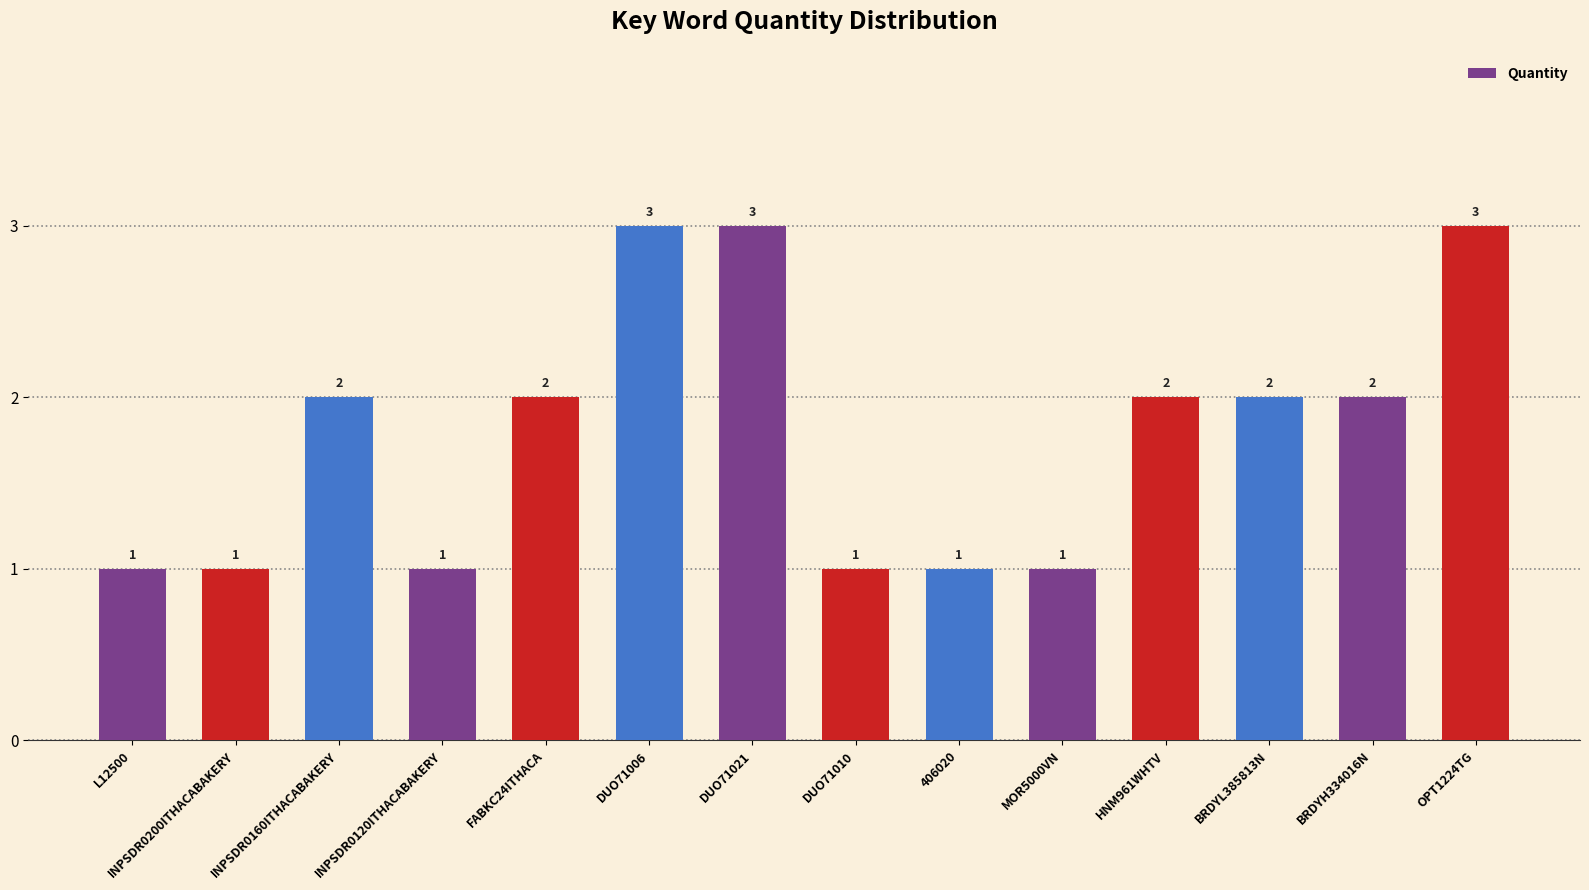

What is the sum of the values at DUO71006 and HNM961WHTV?

5